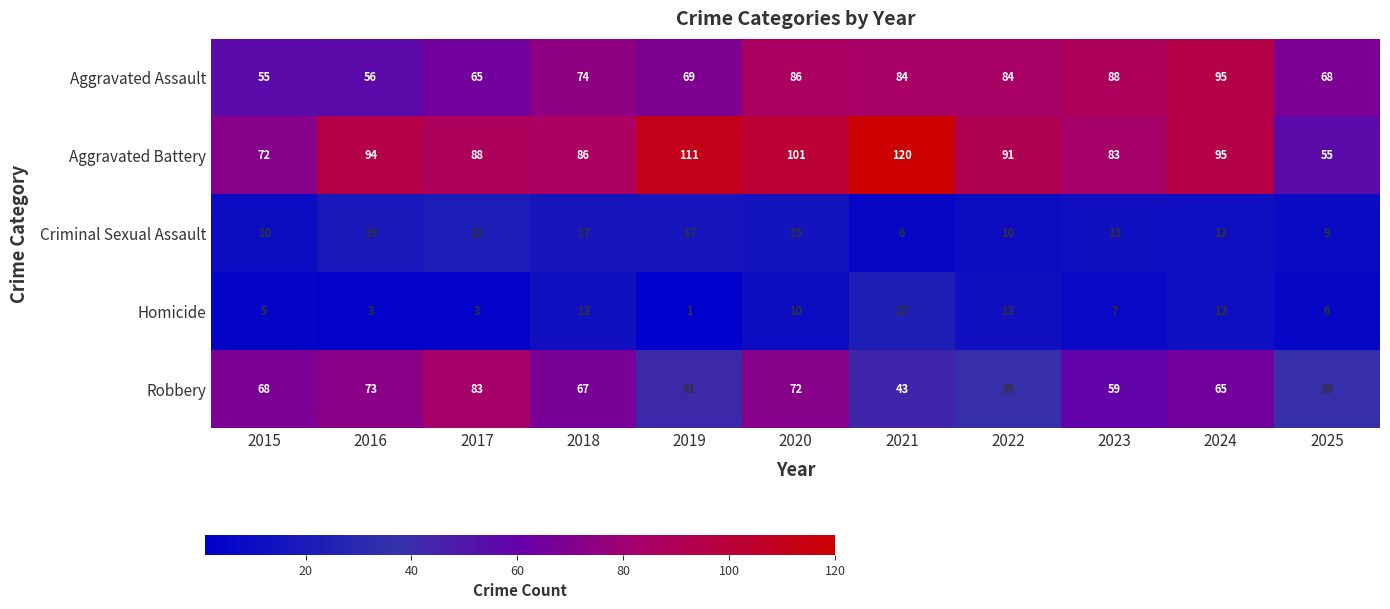

Which label corresponds to the smallest value in the chart?

2019